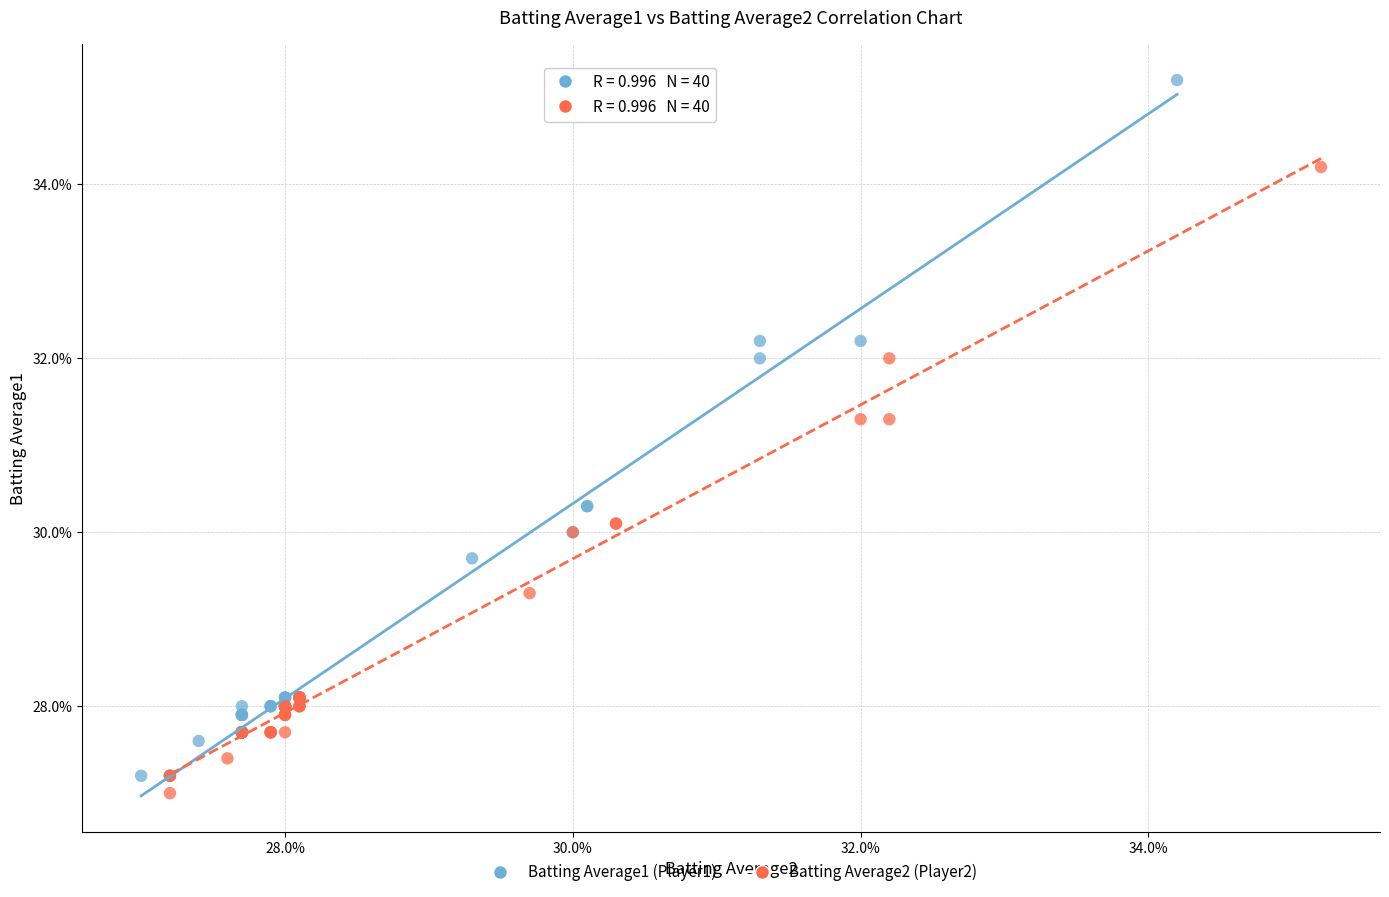

What are all the series names shown in the legend?

Batting Average1 (Player1), Batting Average2 (Player2)